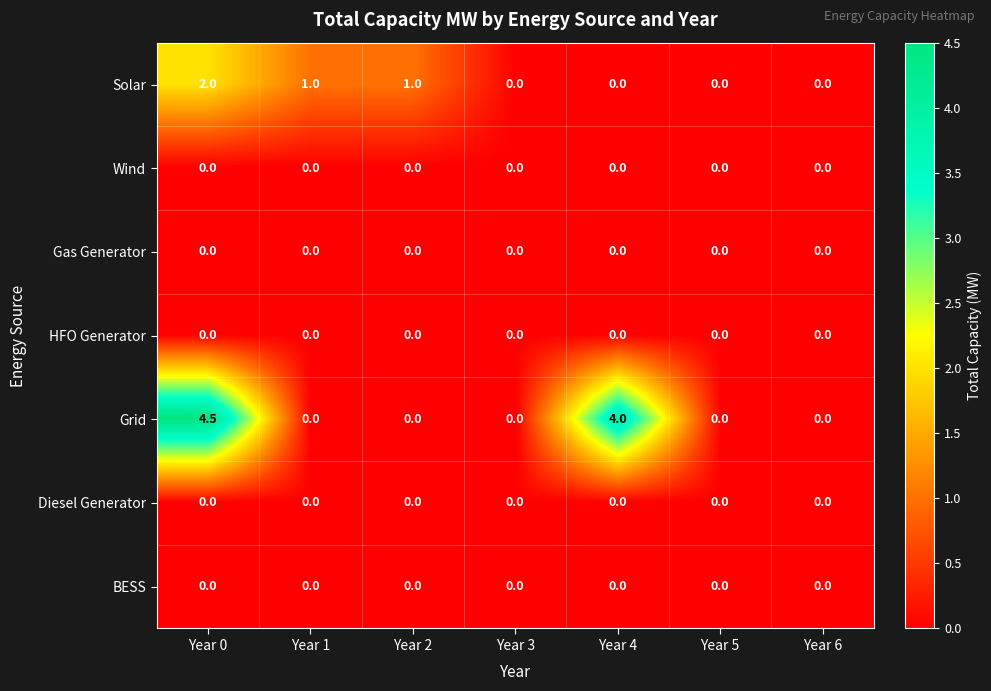

Is it true that Solar equals 2.0 at Year 0?

True